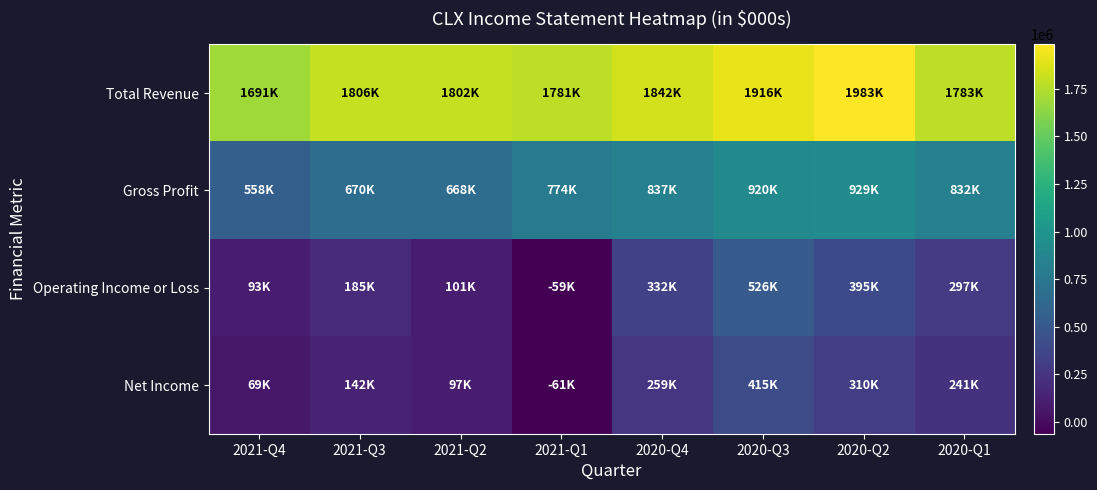

Reading right to left, transcribe all the data shown in this chart.

Total Revenue: 2020-Q1=1783000	2020-Q2=1983000	2020-Q3=1916000	2020-Q4=1842000	2021-Q1=1781000	2021-Q2=1802000	2021-Q3=1806000	2021-Q4=1691000
Gross Profit: 2020-Q1=832000	2020-Q2=929000	2020-Q3=920000	2020-Q4=837000	2021-Q1=774000	2021-Q2=668000	2021-Q3=670000	2021-Q4=558000
Operating Income or Loss: 2020-Q1=297000	2020-Q2=395000	2020-Q3=526000	2020-Q4=332000	2021-Q1=-59000	2021-Q2=101000	2021-Q3=185000	2021-Q4=93000
Net Income: 2020-Q1=241000	2020-Q2=310000	2020-Q3=415000	2020-Q4=259000	2021-Q1=-61000	2021-Q2=97000	2021-Q3=142000	2021-Q4=69000